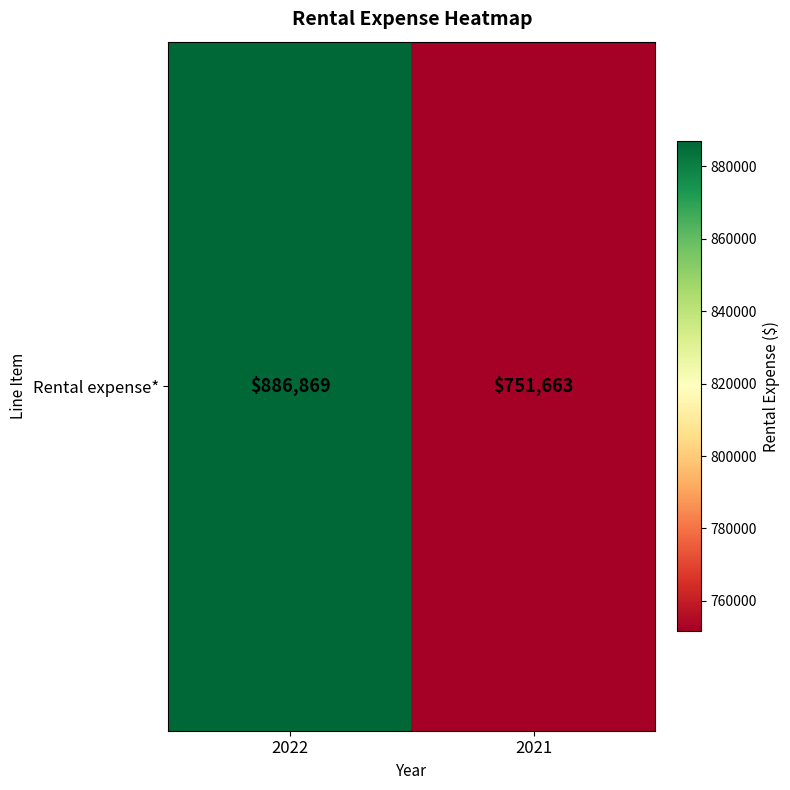

What is the difference between the values at 2022 and 2021?

135206